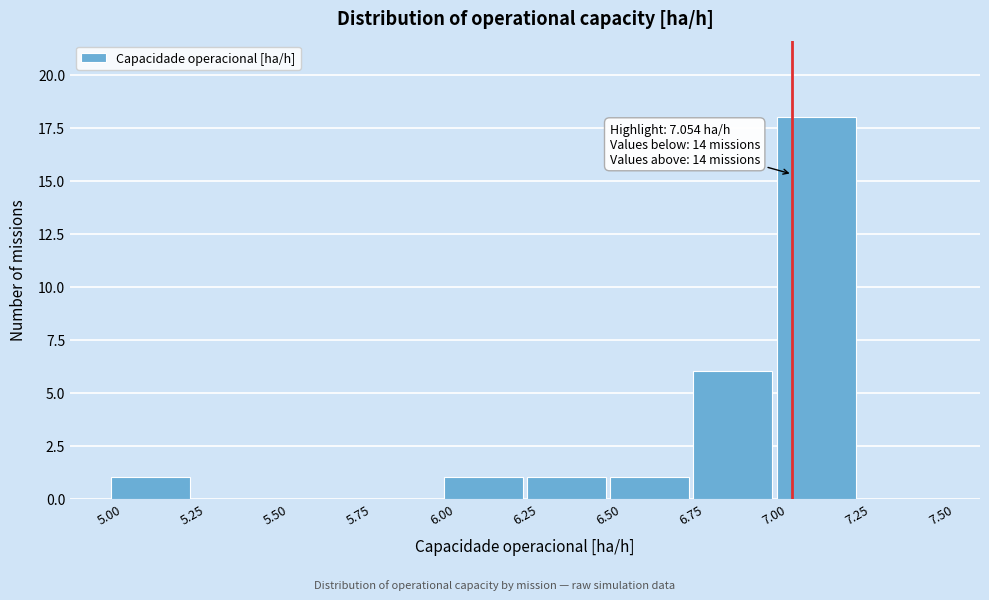

Which range on the x-axis has the tallest bar?

7.00 to 7.25